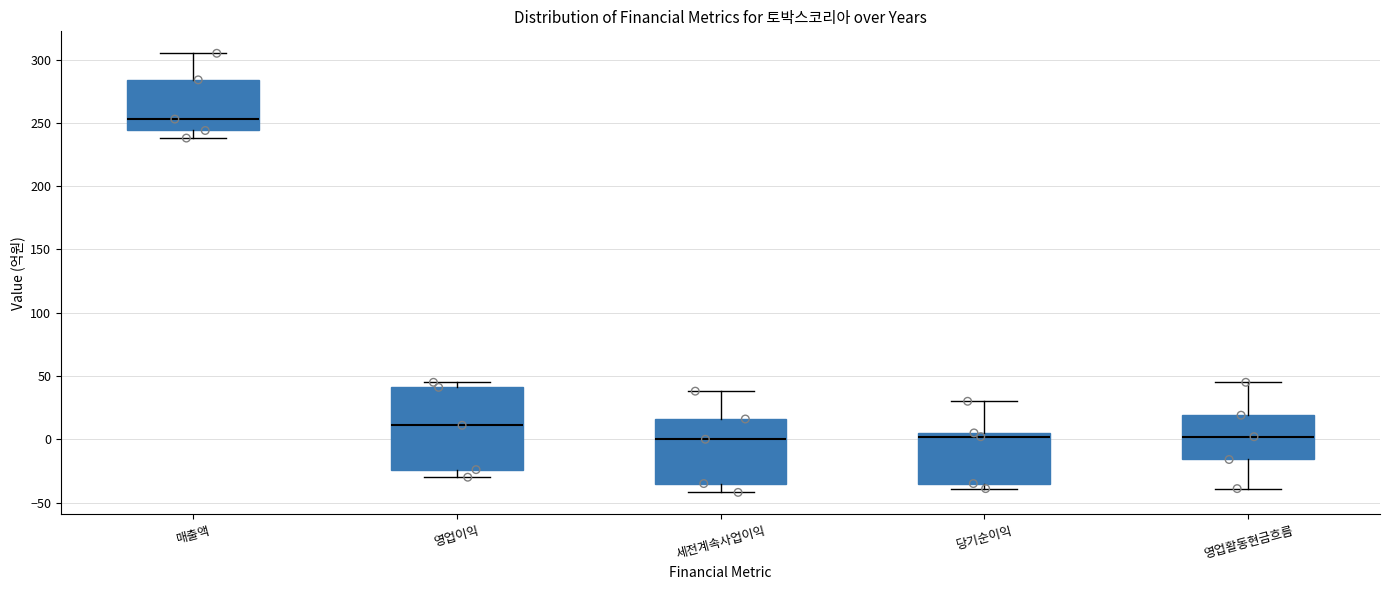

Where is the lower edge of the box for 매출액 on the y-axis? The values are not printed on the chart, so give them approximately, as read against the axis.

245